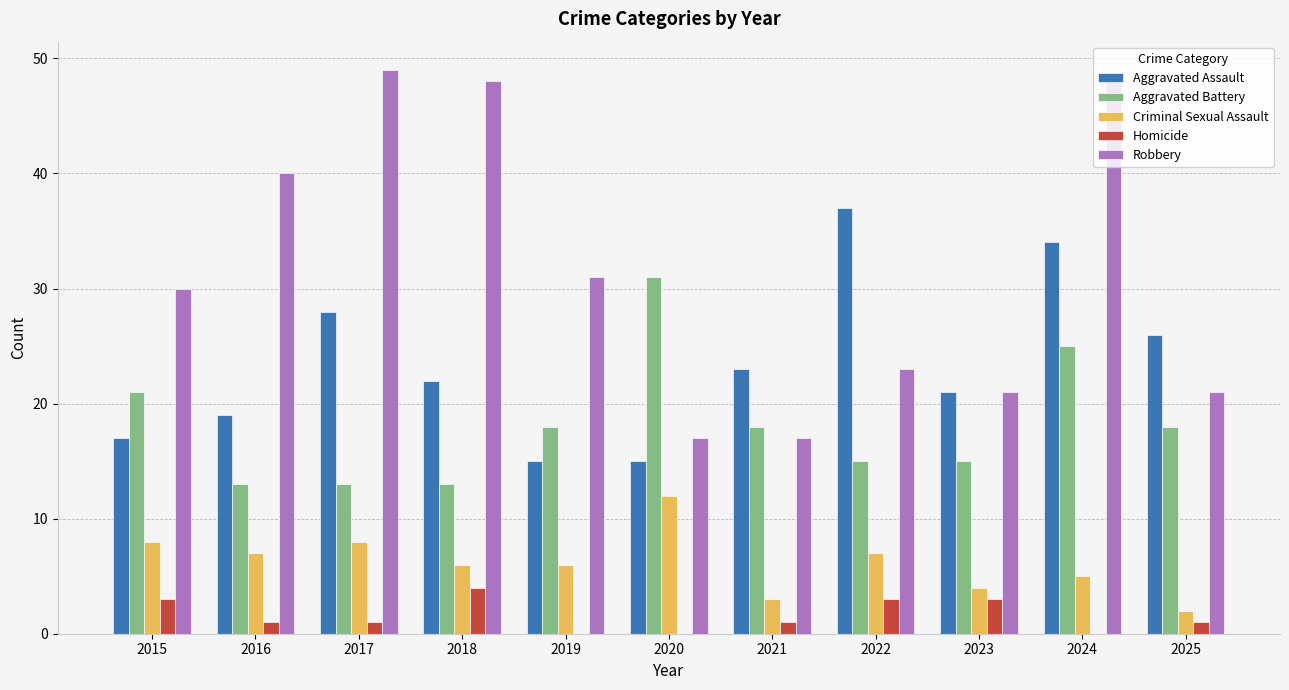

What is the total value across all series at 2024?

112